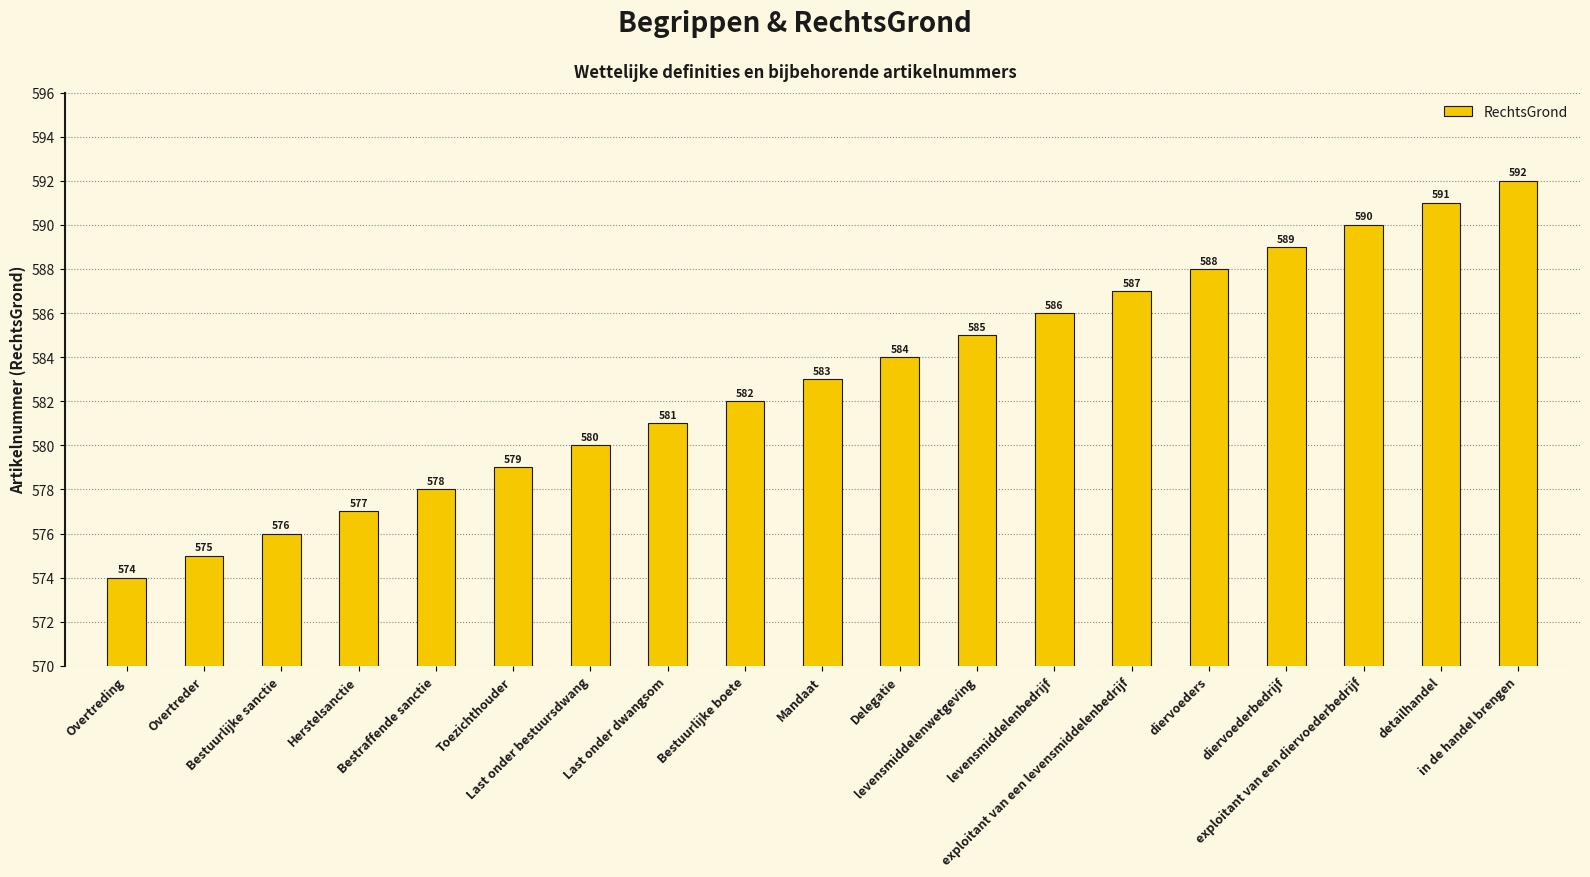

Reading left to right, extract all data points from this chart.

574	575	576	577	578	579	580	581	582	583	584	585	586	587	588	589	590	591	592